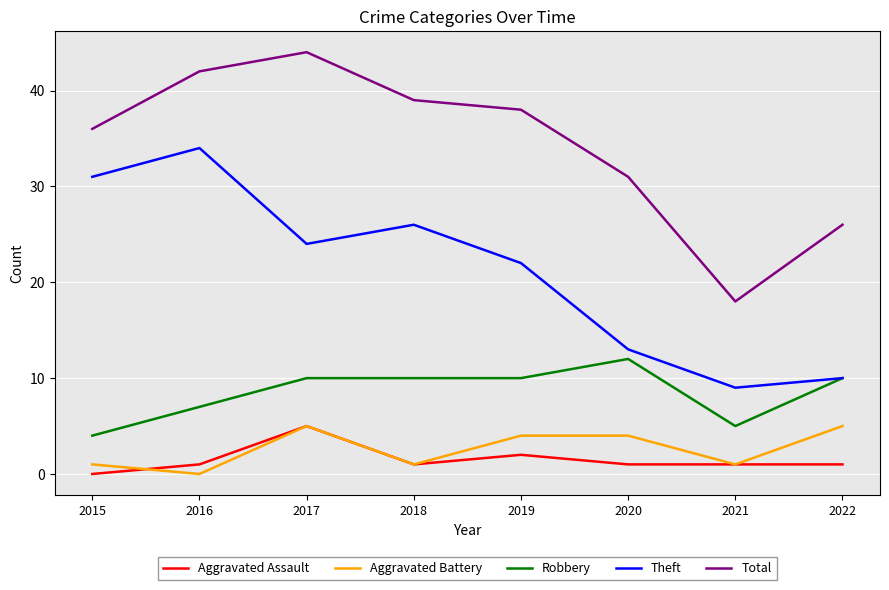

Reading right to left, what are all the values shown in this chart?

Aggravated Assault: 2022=1	2021=1	2020=1	2019=2	2018=1	2017=5	2016=1	2015=0
Aggravated Battery: 2022=5	2021=1	2020=4	2019=4	2018=1	2017=5	2016=0	2015=1
Robbery: 2022=10	2021=5	2020=12	2019=10	2018=10	2017=10	2016=7	2015=4
Theft: 2022=10	2021=9	2020=13	2019=22	2018=26	2017=24	2016=34	2015=31
Total: 2022=26	2021=18	2020=31	2019=38	2018=39	2017=44	2016=42	2015=36